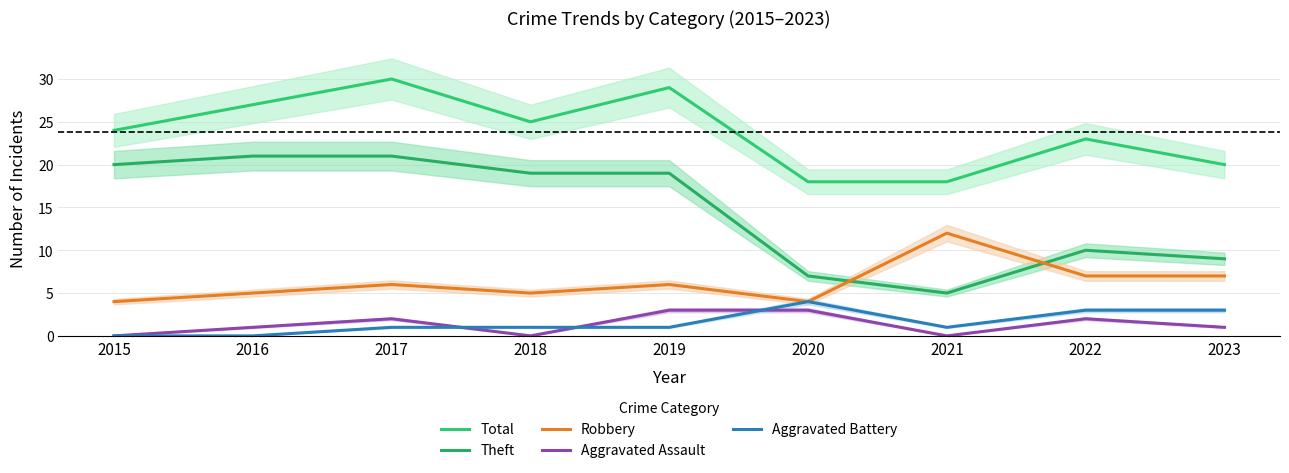

How many data points does each series have?

9